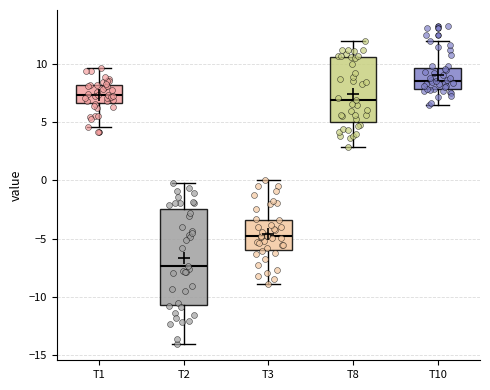

Reading left to right, read every box against the y-axis: the position of its median line, the range the box covers, and the ends of its whiskers. The values are not printed on the chart, so give them approximately, as read against the axis.

T1: median 7.5, box 6.5 to 8.0, whiskers 4.5 to 9.5
T2: median -7.5, box -10.5 to -2.5, whiskers -14.0 to -0.5
T3: median -5.0, box -6.0 to -3.5, whiskers -9.0 to 0.0
T8: median 7.0, box 5.0 to 10.5, whiskers 3.0 to 12.0
T10: median 8.5, box 8.0 to 9.5, whiskers 6.5 to 12.0